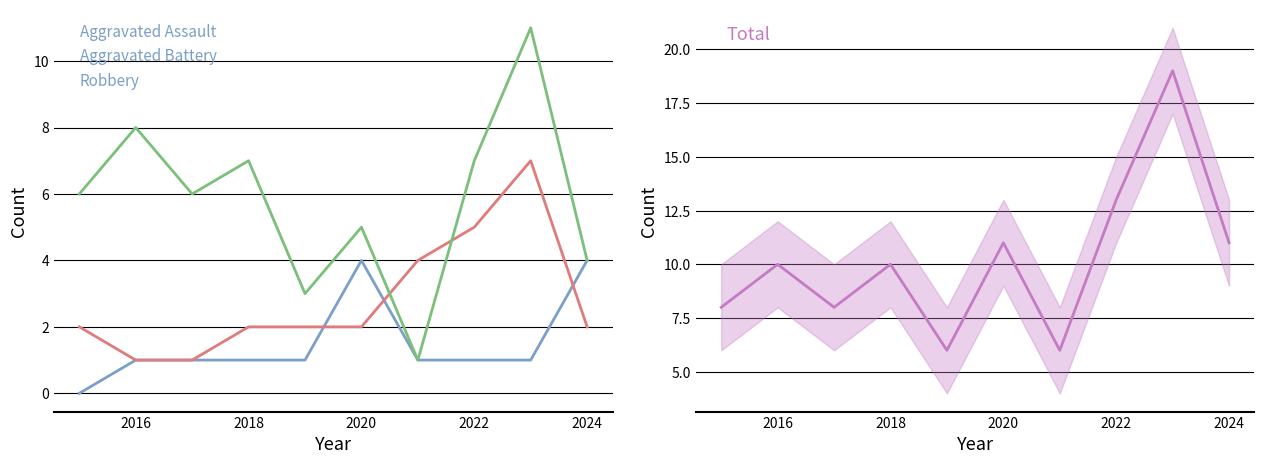

Where is Aggravated Assault nearest to the value 2?

2016